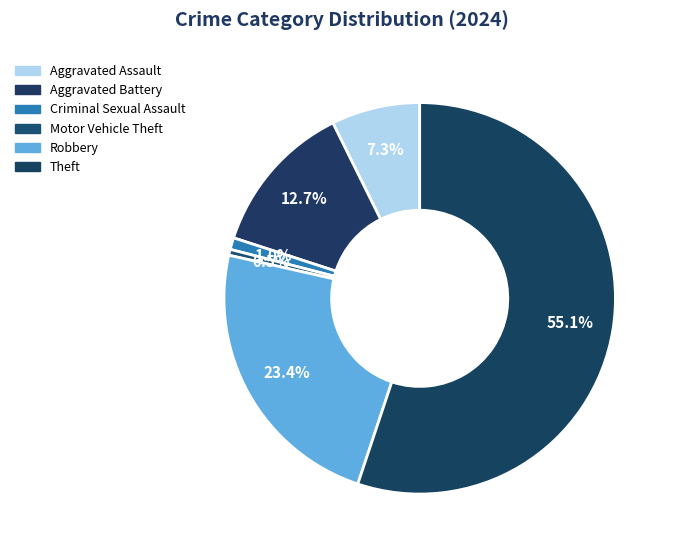

What is the change in value from Aggravated Assault to Motor Vehicle Theft?

-15